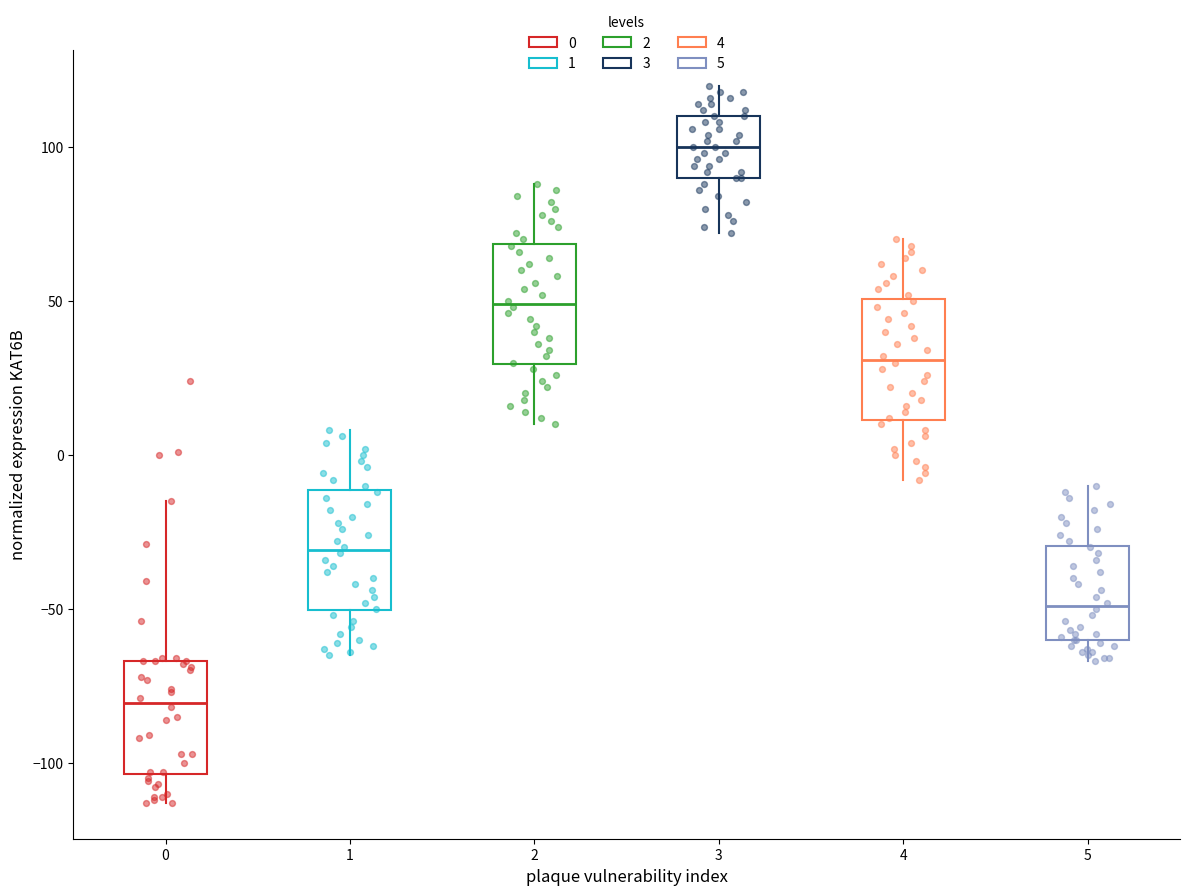

Reading left to right, read every box against the y-axis: the position of its median line, the range the box covers, and the ends of its whiskers. The values are not printed on the chart, so give them approximately, as read against the axis.

0: median -80, box -105 to -65, whiskers -115 to -15
1: median -30, box -50 to -10, whiskers -65 to 10
2: median 50, box 30 to 70, whiskers 10 to 90
3: median 100, box 90 to 110, whiskers 70 to 120
4: median 30, box 10 to 50, whiskers -10 to 70
5: median -50, box -60 to -30, whiskers -65 to -10